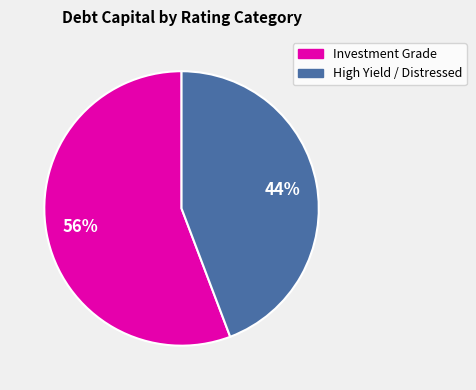

How many segments does this pie chart have?

2